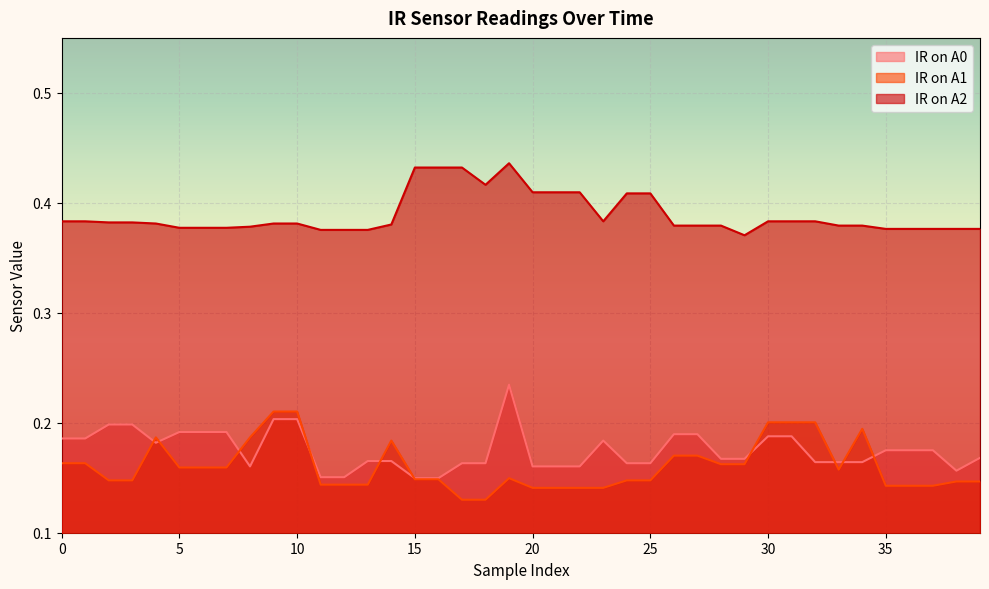

What is the value of the IR on A2 point at the 21st from the left?

0.4